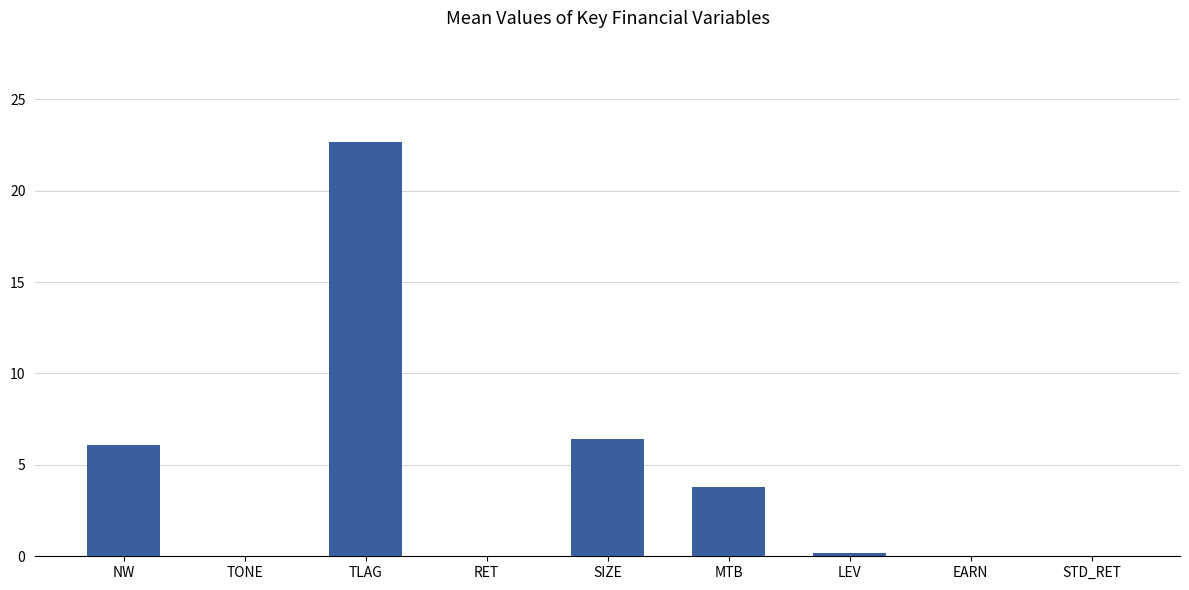

The chart shows a value of -7.4 at EARN. True or false?

False